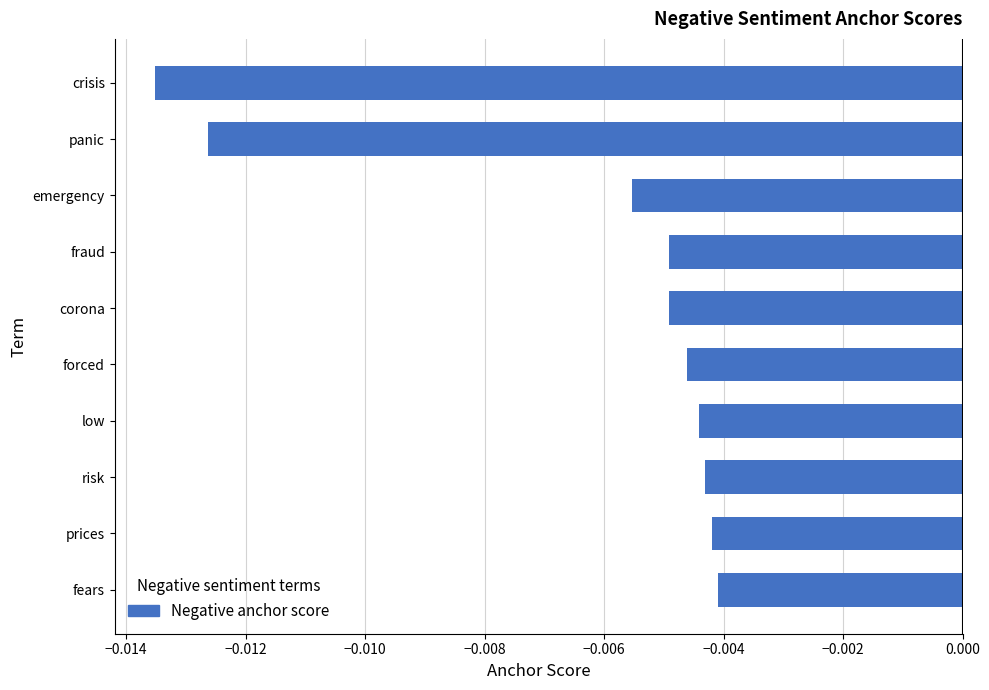

What is the label of the 5th bar from the bottom?

forced